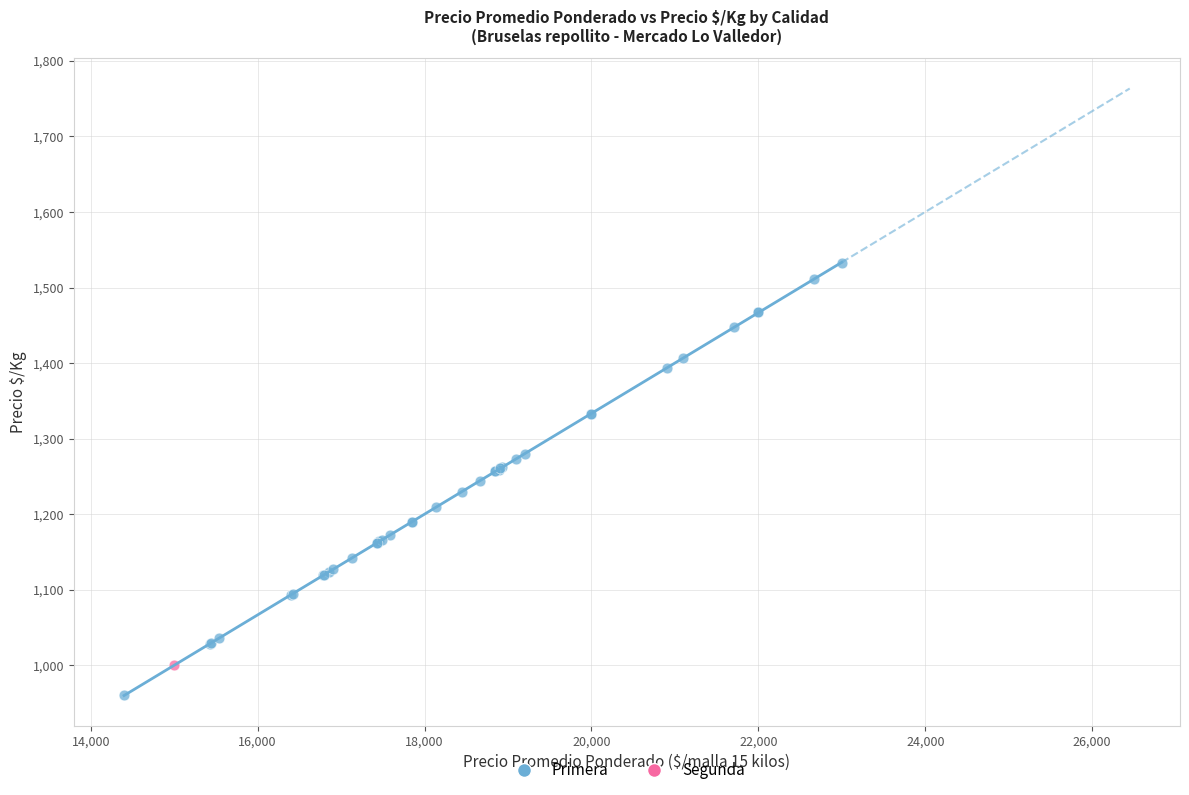

What are all the series names shown in the legend?

Primera, Segunda